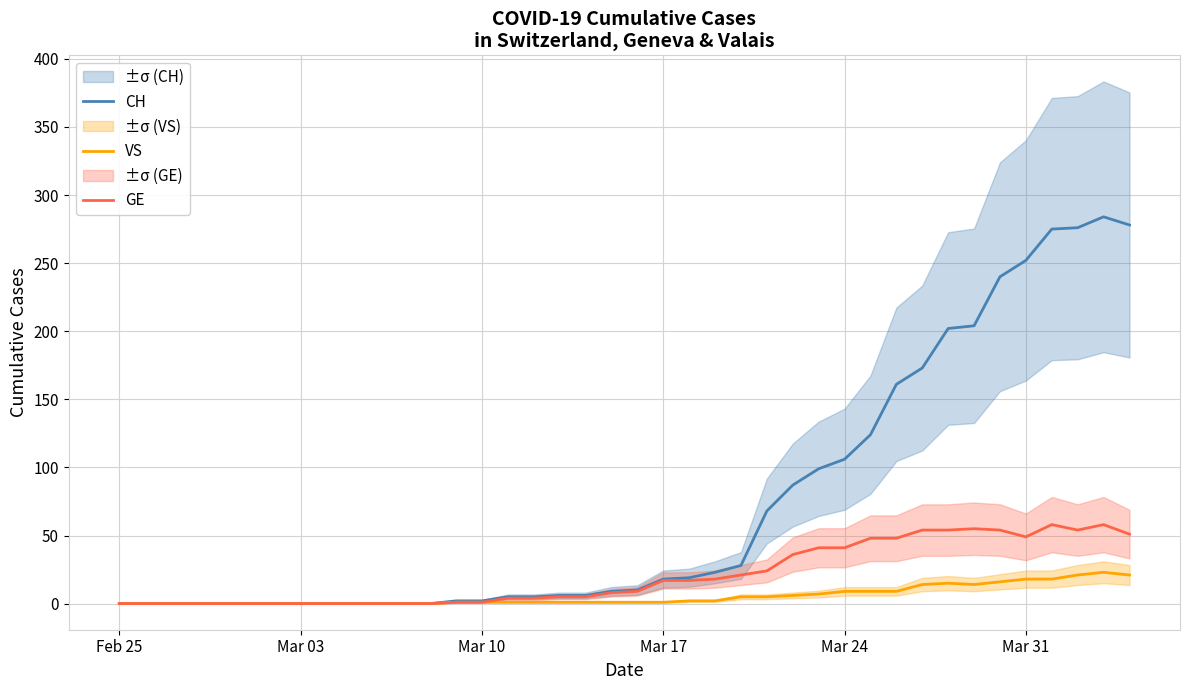

Is the value of VS at 16 greater than the value of CH at 11?

Yes